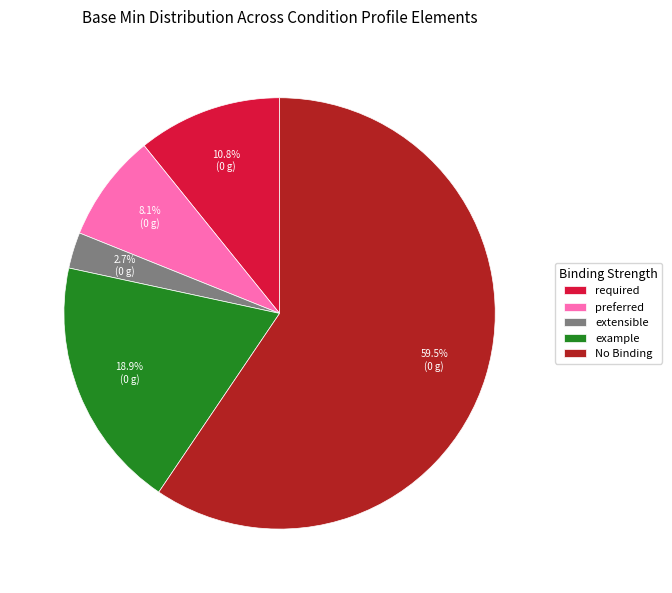

Is there any slice that represents more than half of the pie?

Yes